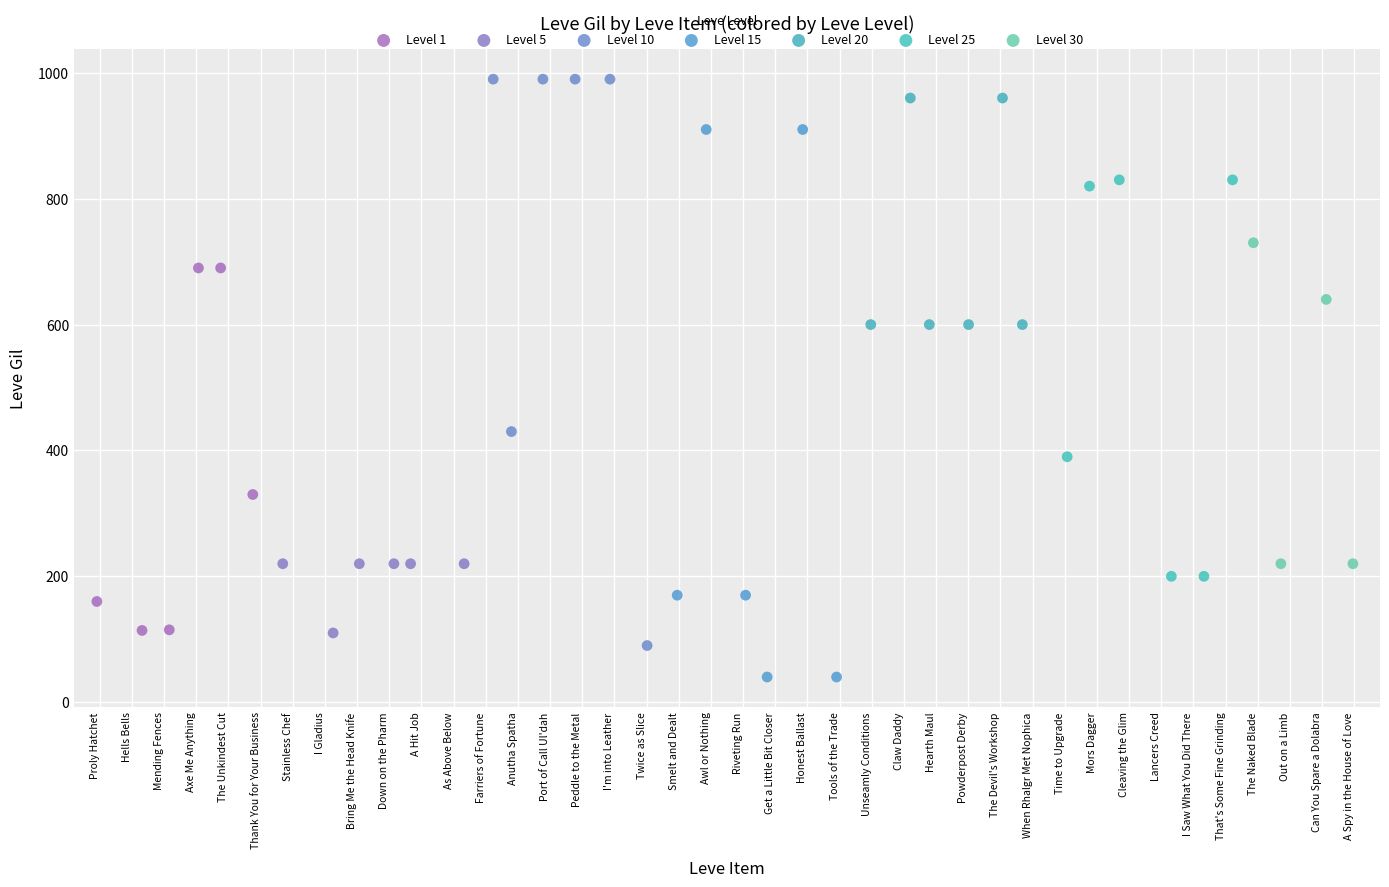

Which series contains the lowest Y value?

Level 15